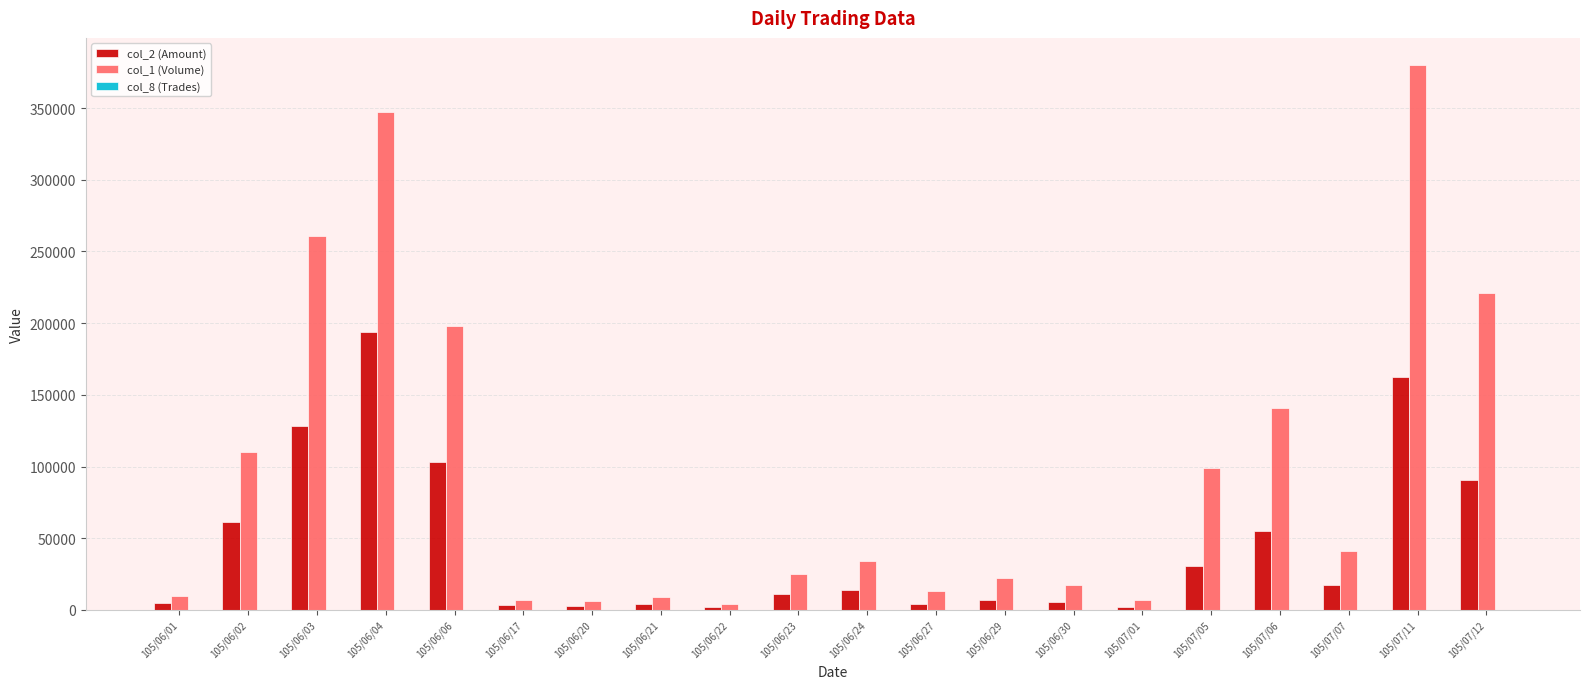

How many data points does each series have?

20